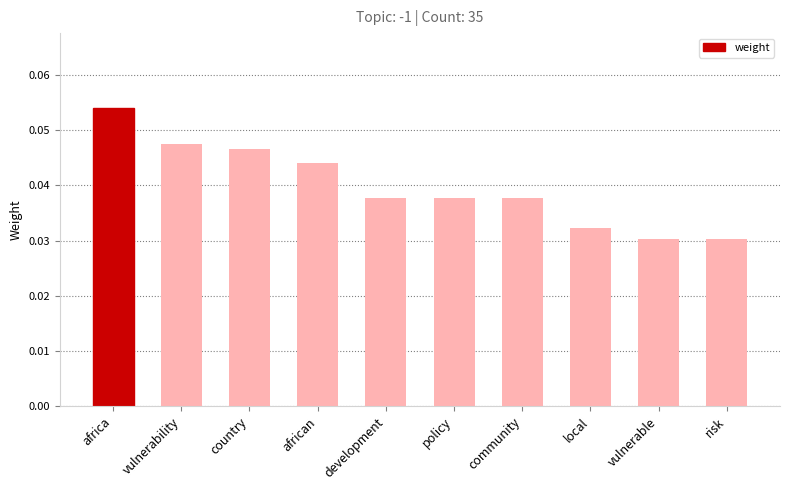

What is the label of the 6th bar from the right?

development